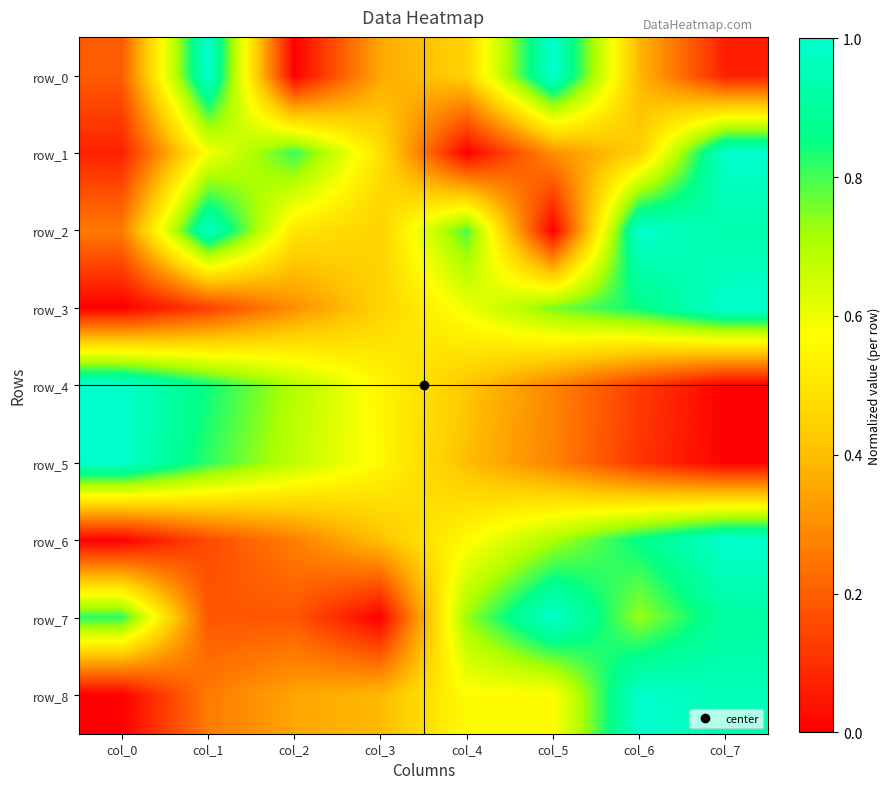

Is the value of row_4 at col_1 greater than the value of row_8 at col_0?

Yes